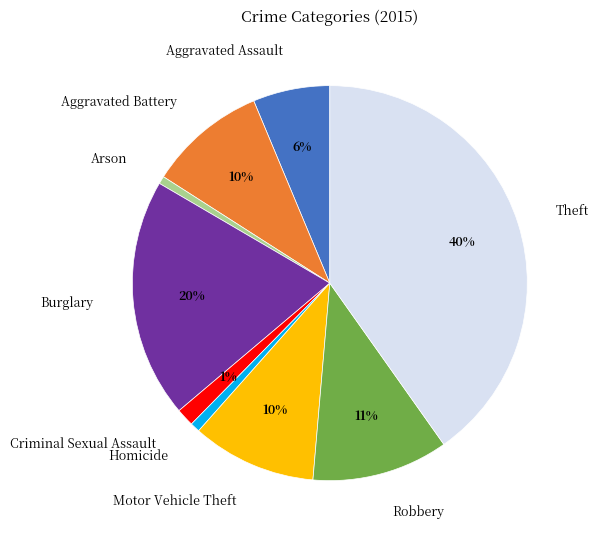

Do Robbery and Aggravated Battery together represent more than half of the pie?

No